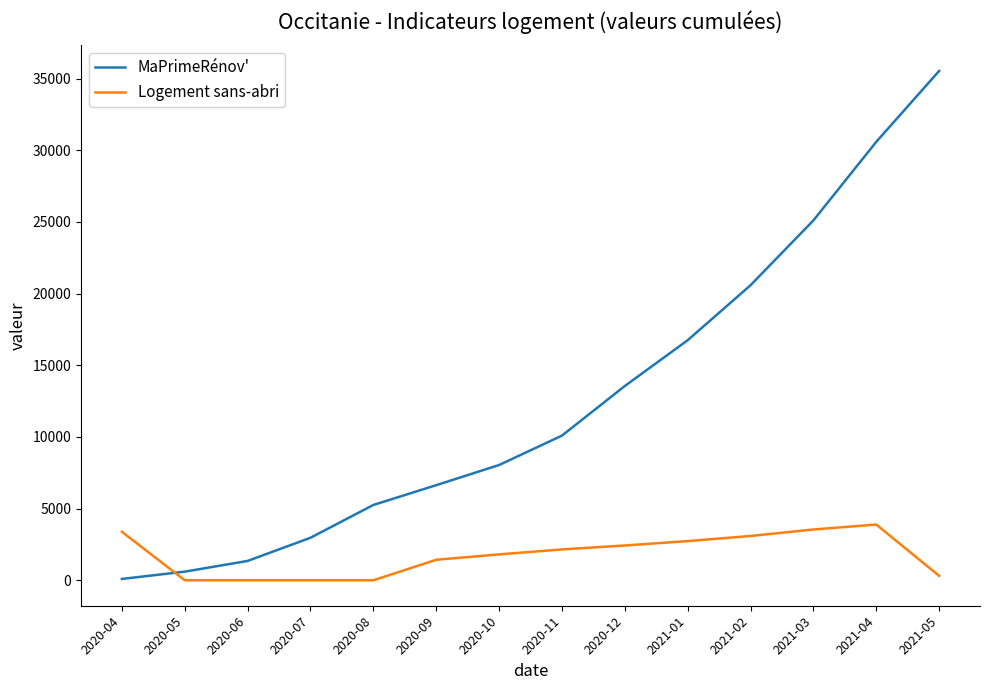

True or false: Logement sans-abri has a value of 0 at 2020-06.

True